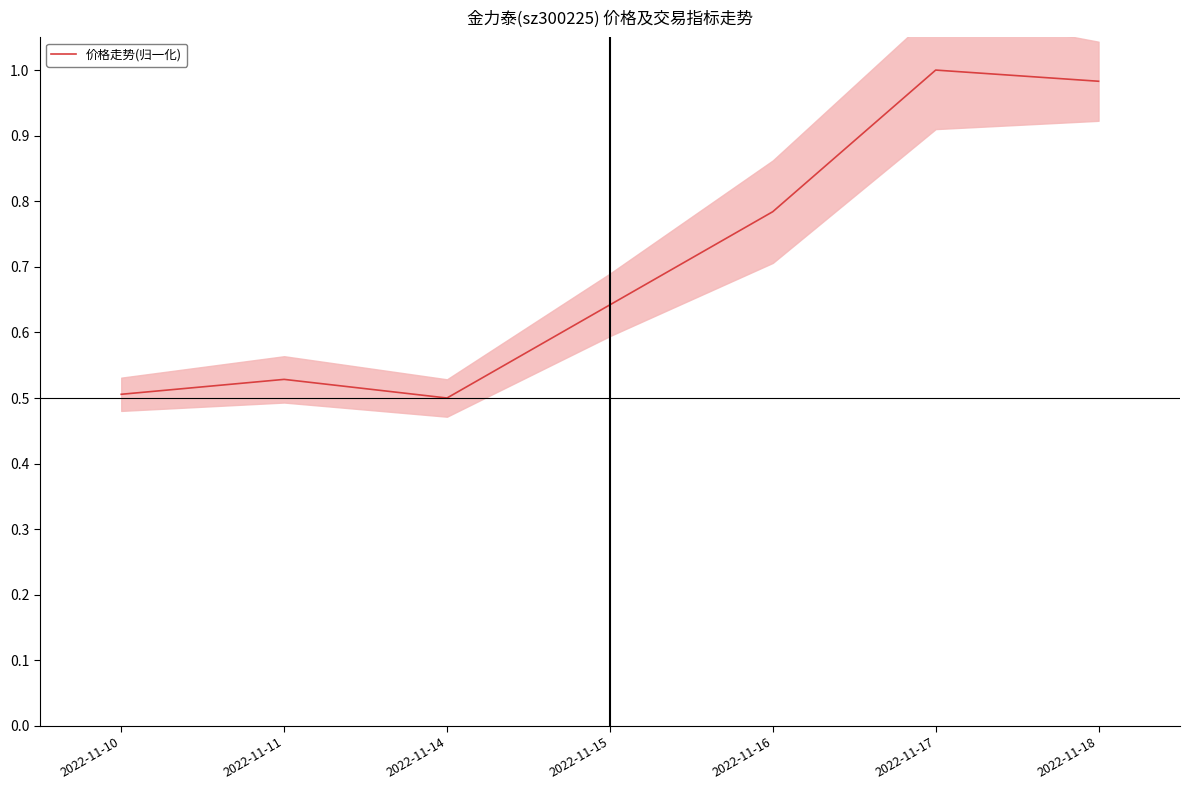

How many lines are shown in the chart?

1